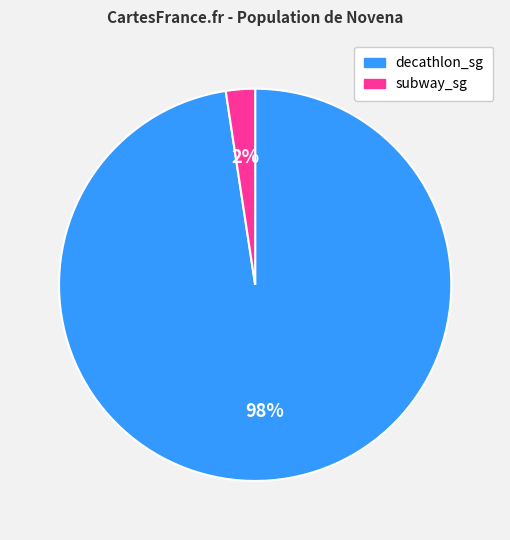

To the nearest percent, what portion does subway_sg represent?

2%